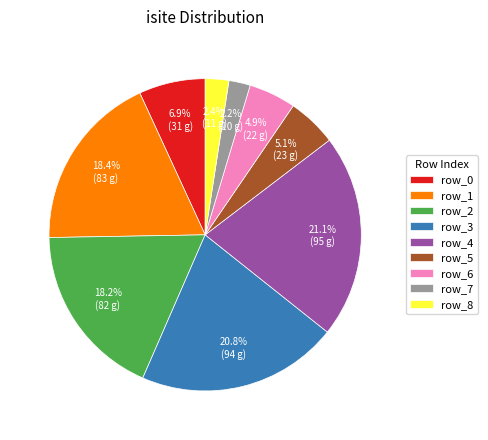

How many segments does this pie chart have?

9